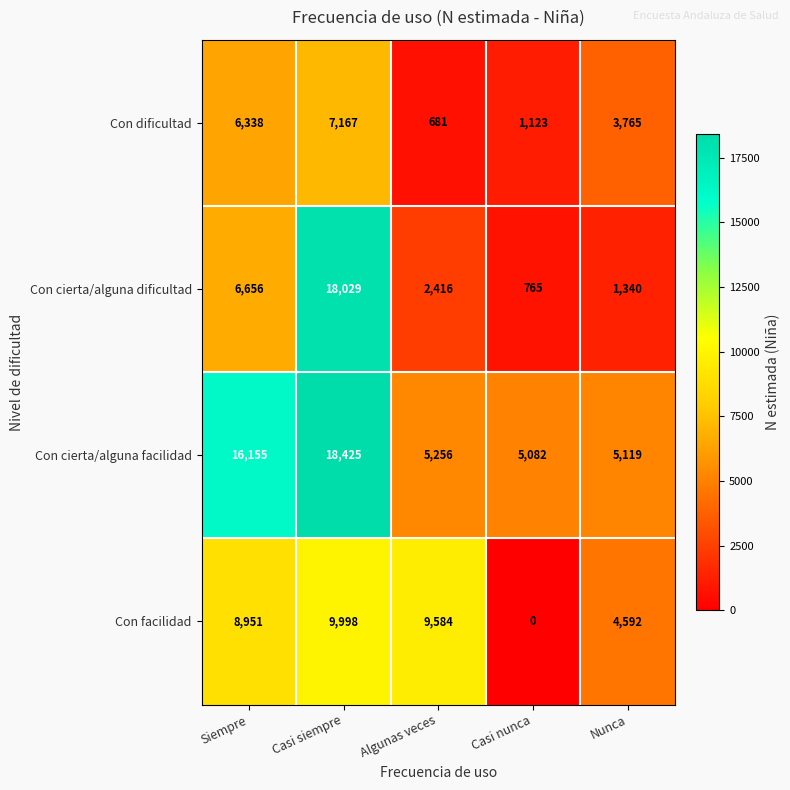

At which label does Con cierta/alguna facilidad first exceed 5256?

Siempre